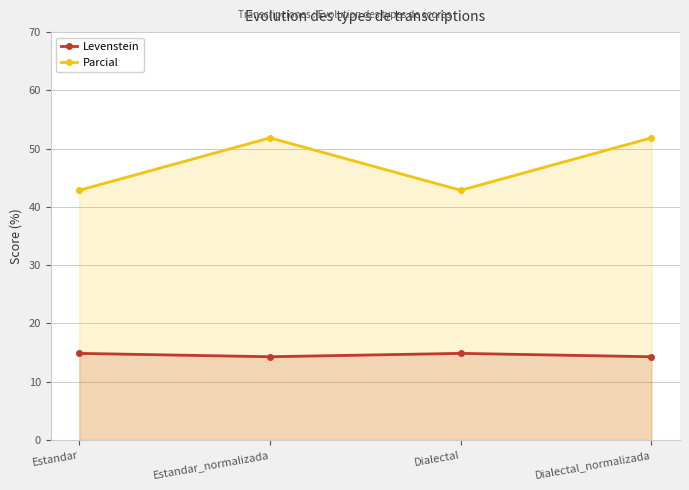

Rank the series by their average value, from lowest to highest.

Levenstein, Parcial